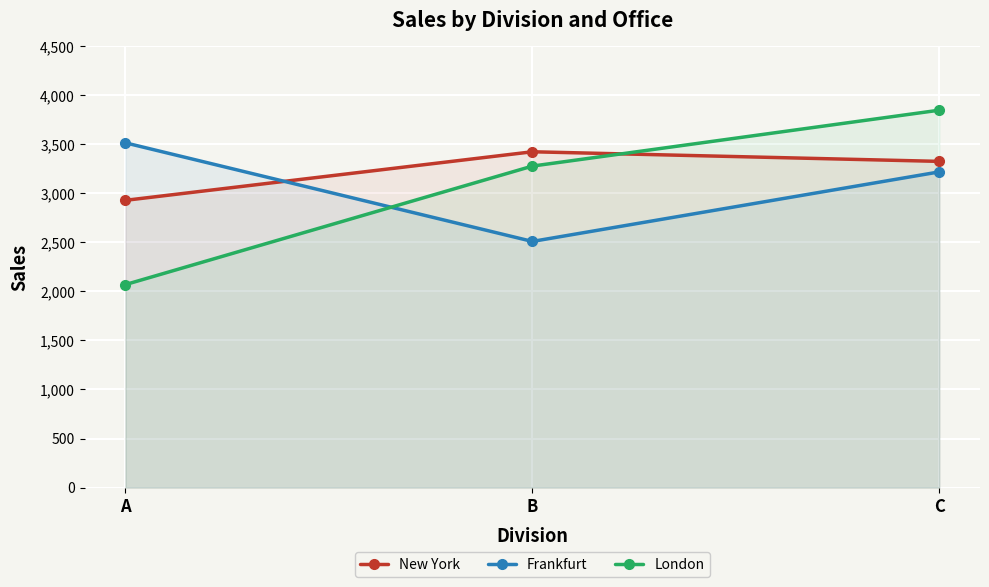

List the series in order of their peak value, highest first.

London, Frankfurt, New York